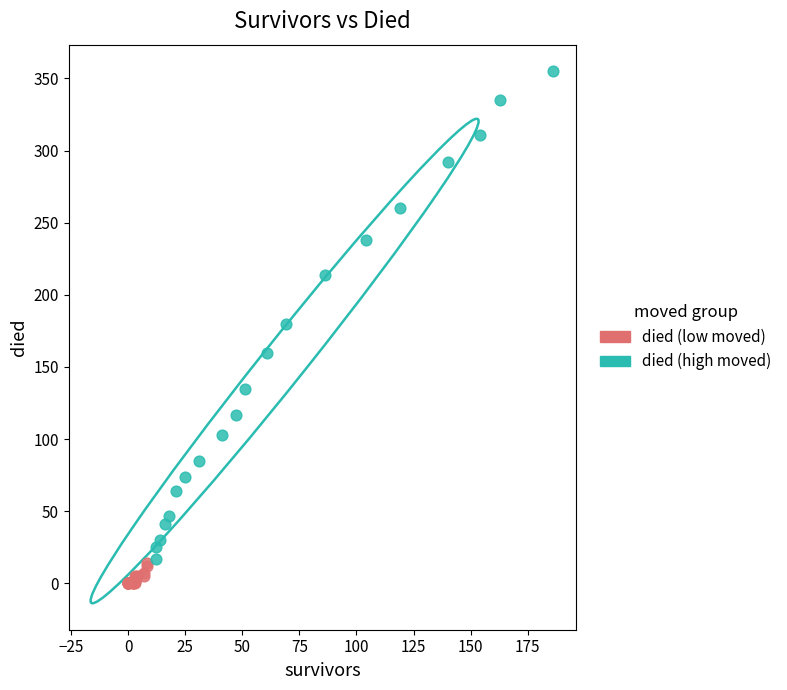

Which series has the largest Y range (max minus min)?

died (high moved)